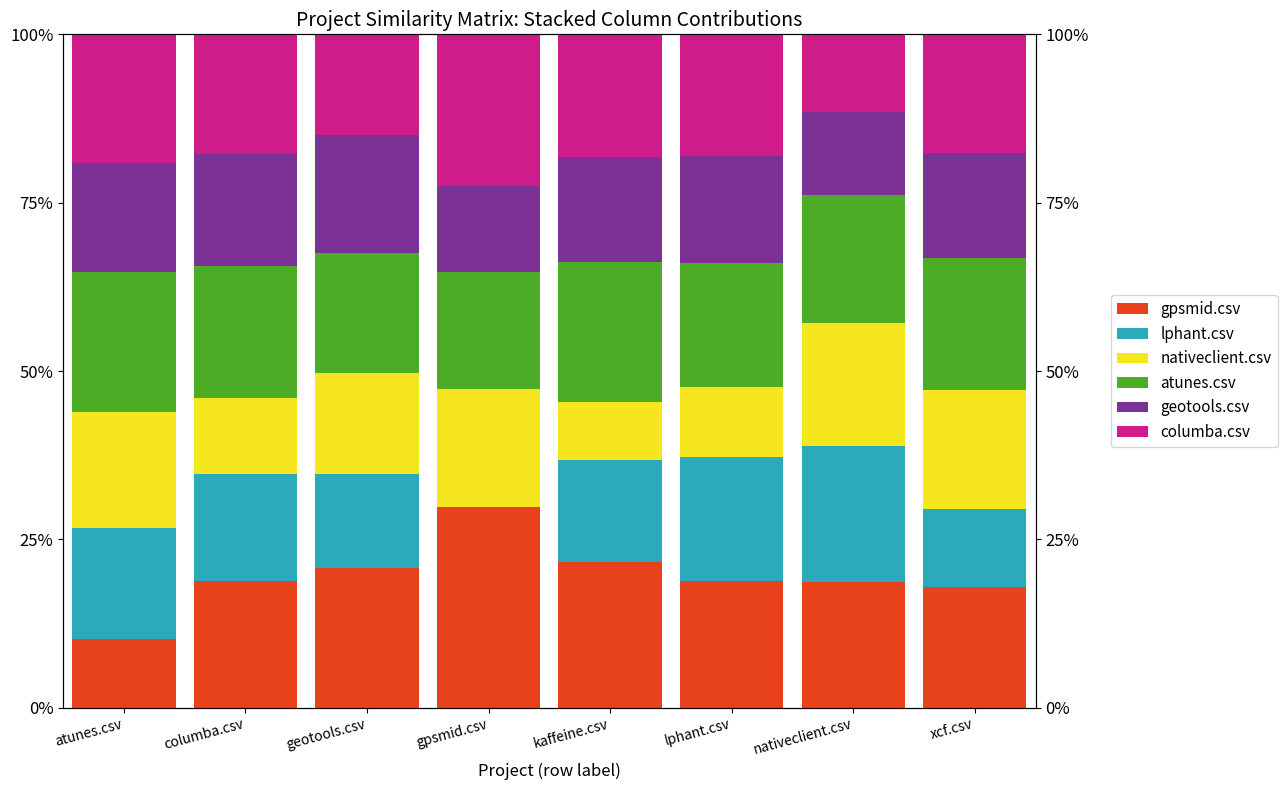

What is the sum of all atunes.csv values?

153.4